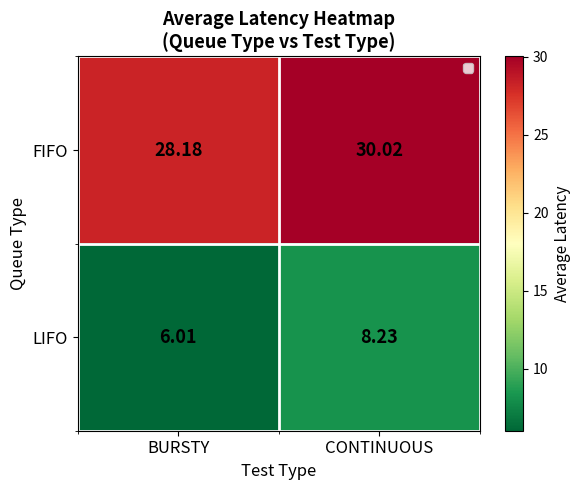

What is the total value across all series at BURSTY?

34.2